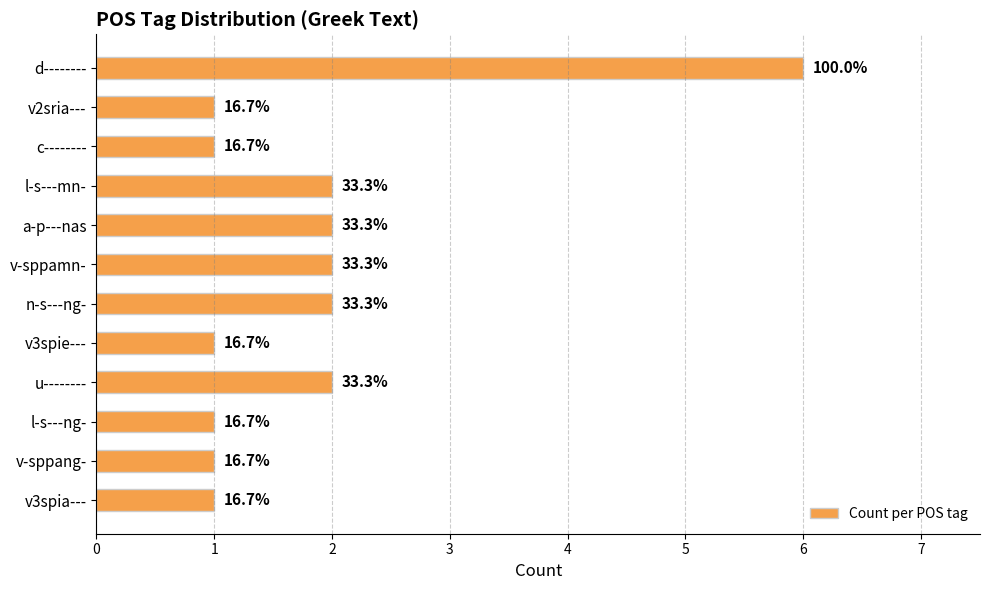

How many bars are there in total?

12